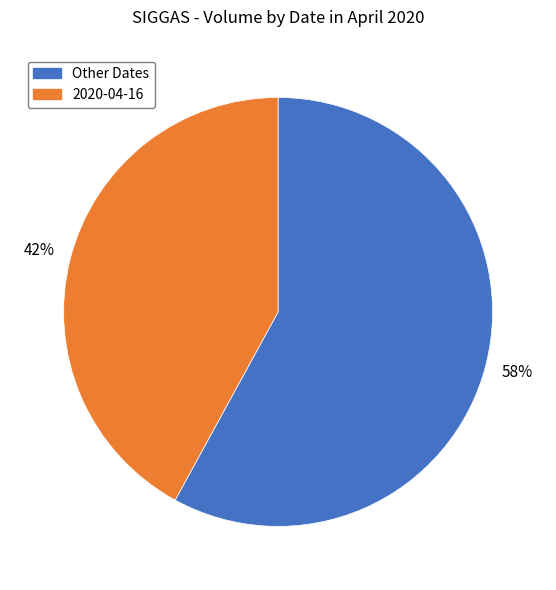

To the nearest percent, what is the difference between the largest and smallest slice percentages?

16%